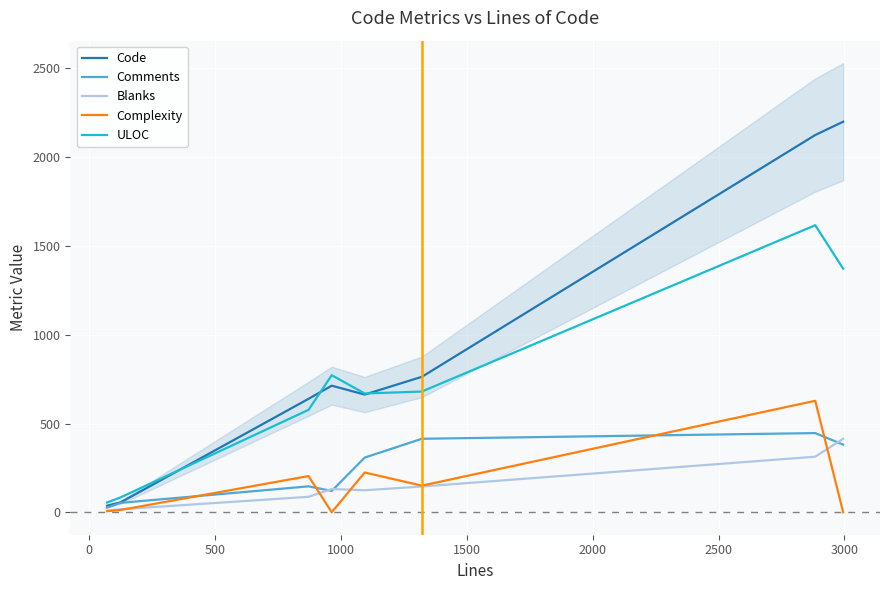

List the series in order of their peak value, highest first.

Code, ULOC, Complexity, Comments, Blanks